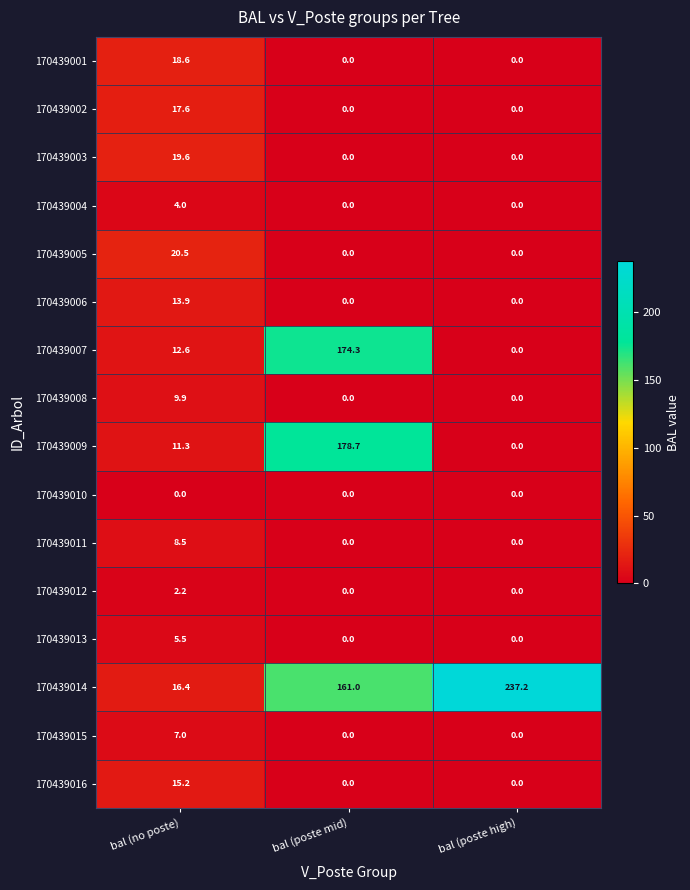

True or false: 170439007 has a value of 12.6 at bal (no poste).

True